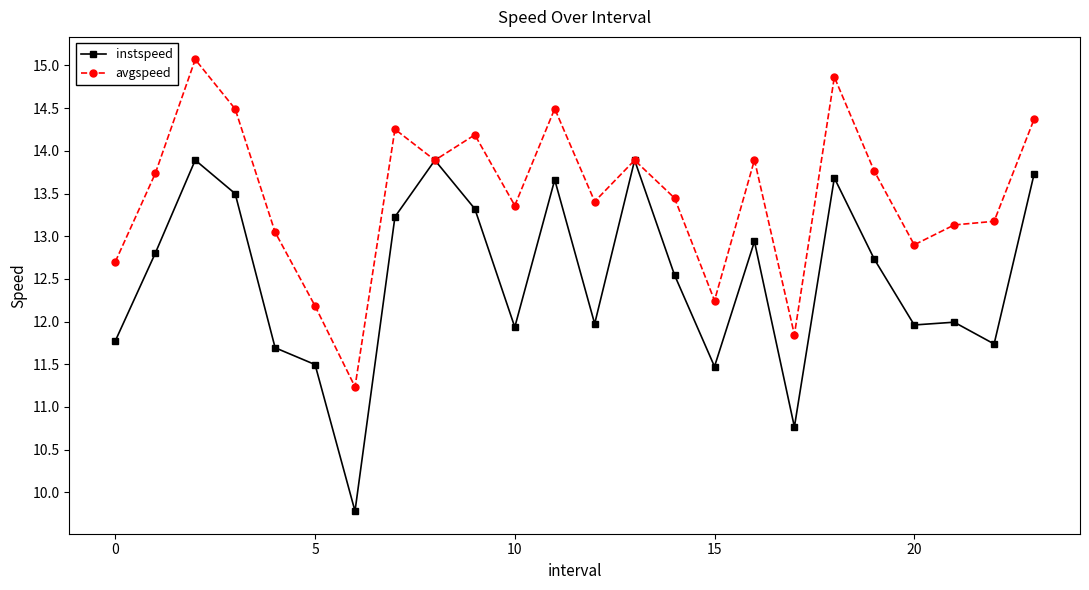

List the series in order of their peak value, lowest first.

instspeed, avgspeed